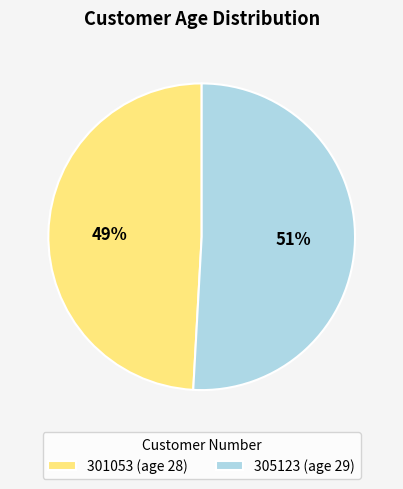

Combined, do 305123 and 301053 account for over 50%?

Yes